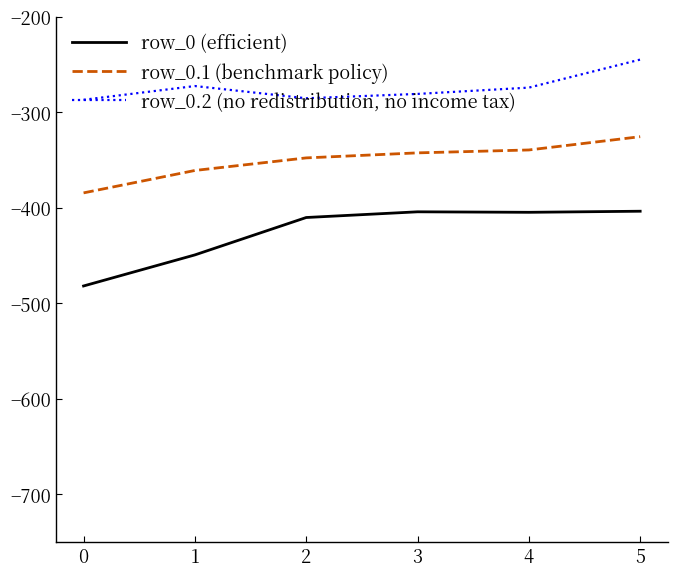

The row_0.2 (no redistribution, no income tax) series shows -272.7 at 1. True or false?

True